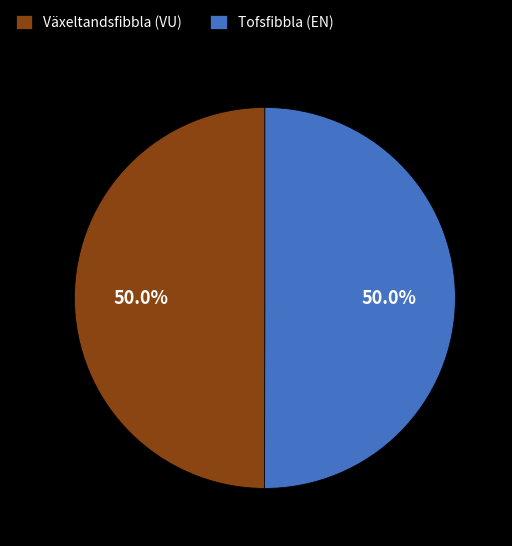

Do Tofsfibbla (EN) and Växeltandsfibbla (VU) together represent more than half of the pie?

Yes